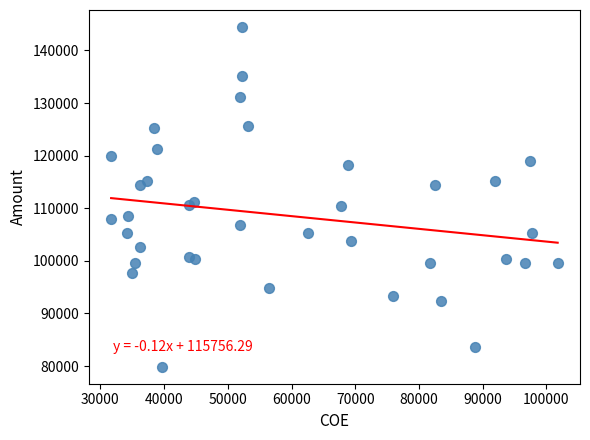

What Y value in the scatter plot is closest to 112161?

111262.4